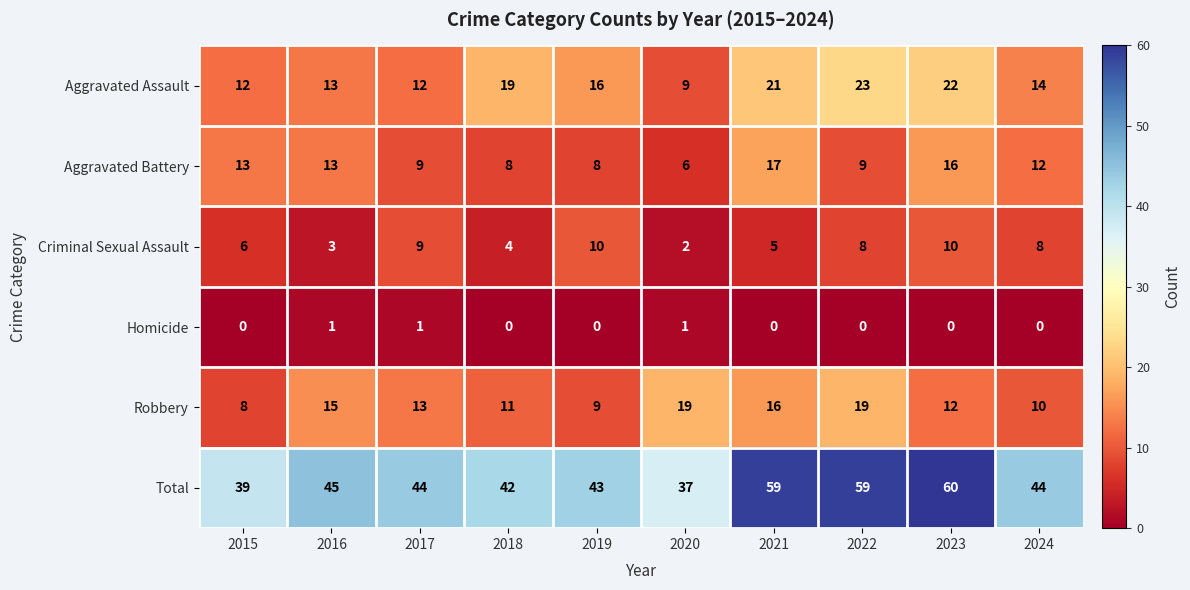

Rank the series by their maximum value, from highest to lowest.

Total, Aggravated Assault, Robbery, Aggravated Battery, Criminal Sexual Assault, Homicide